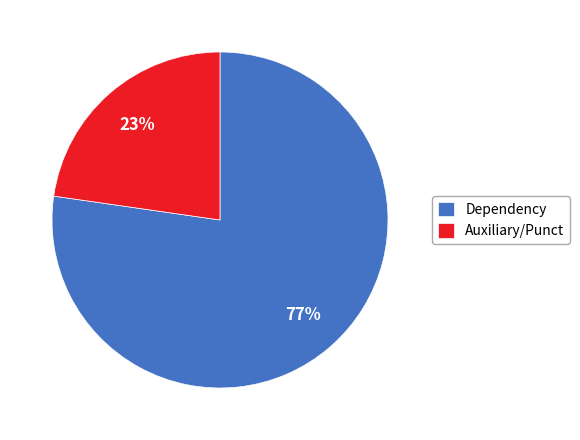

To the nearest percent, what is the combined percentage of Auxiliary/Punct and Dependency?

100%